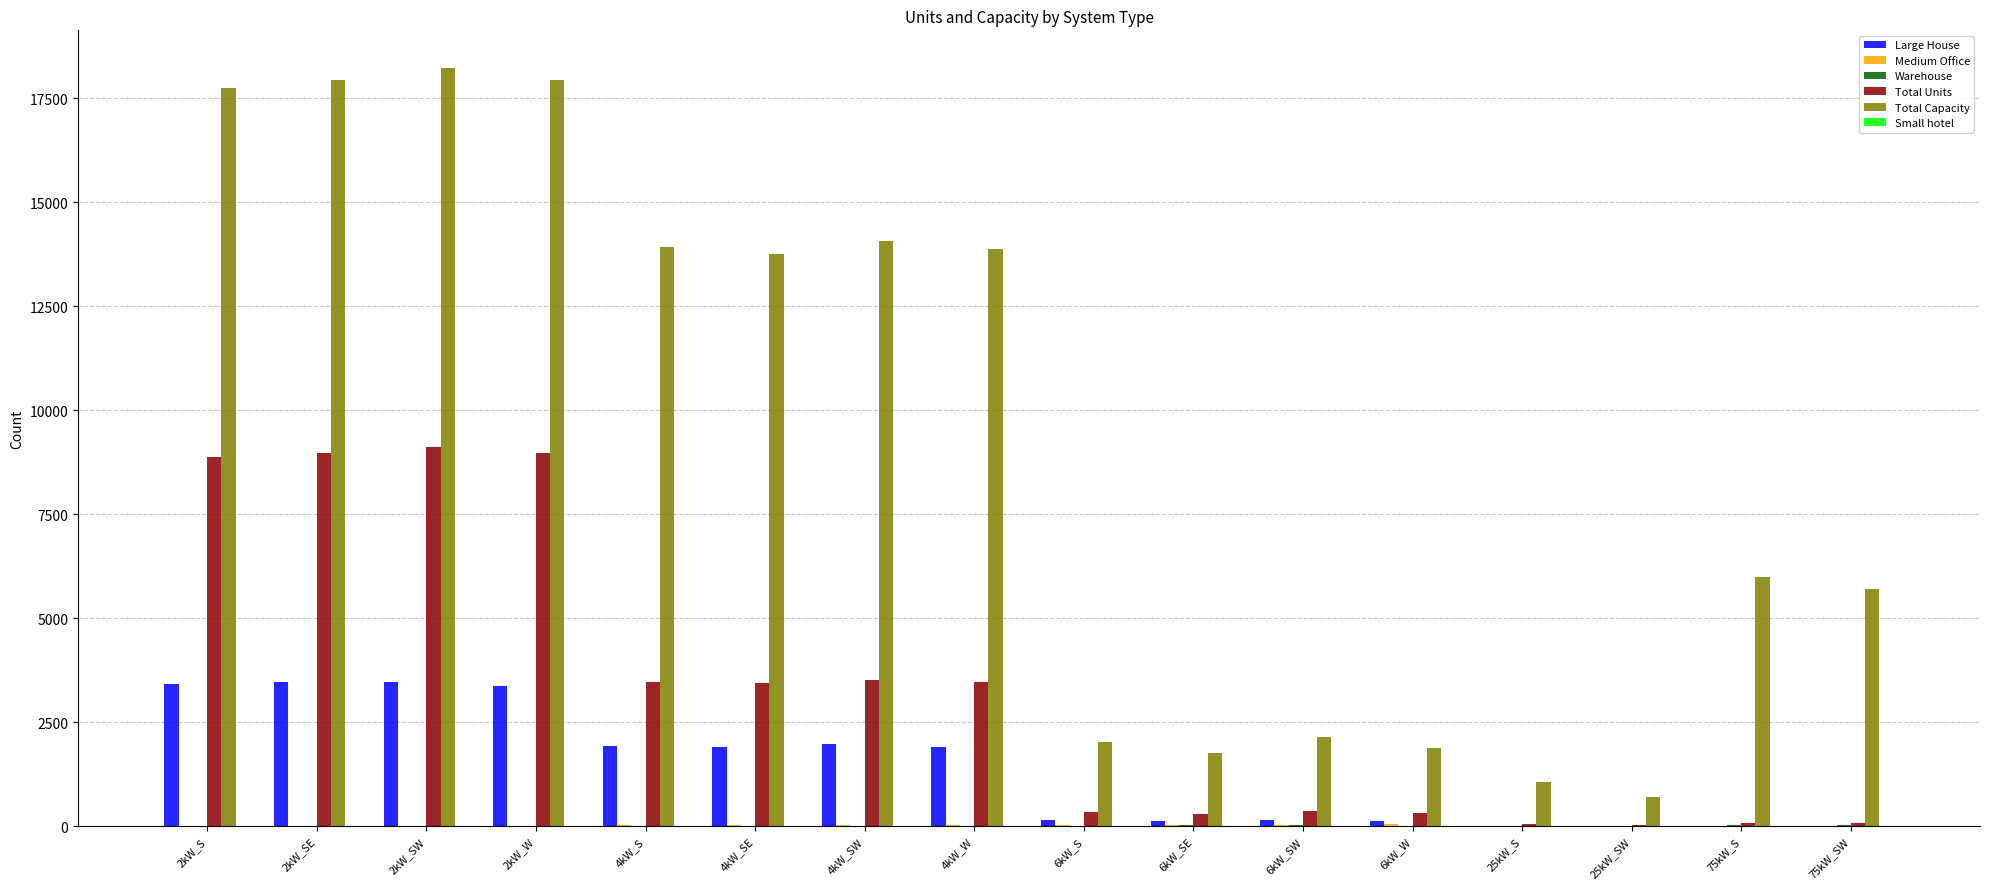

Which series has the largest total across all categories?

Total Capacity